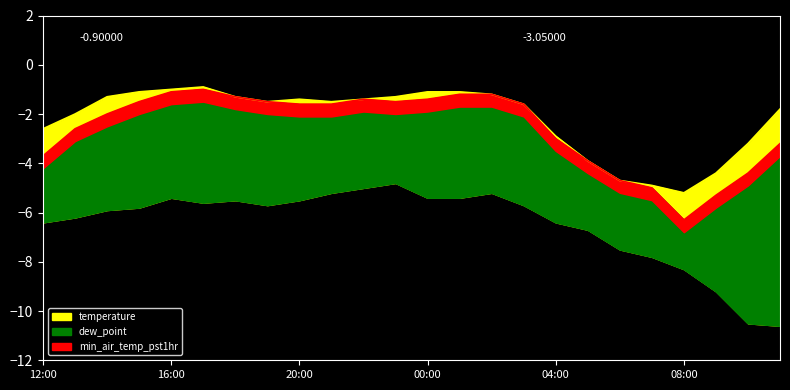

True or false: temperature and min_air_temp_pst1hr cross at least once.

False